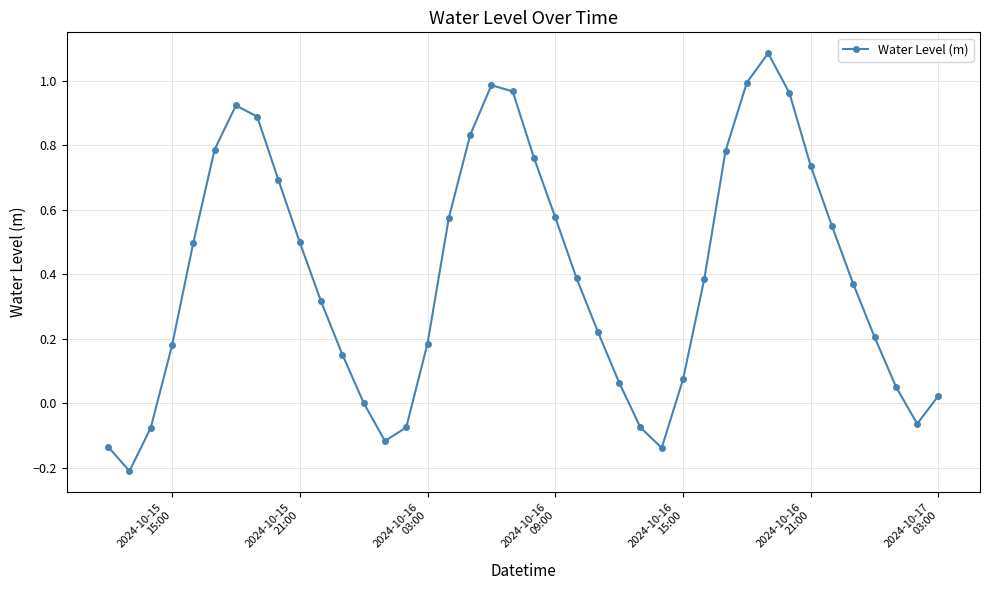

How many interior local valleys (lower than both neighbors) does the data have?

4